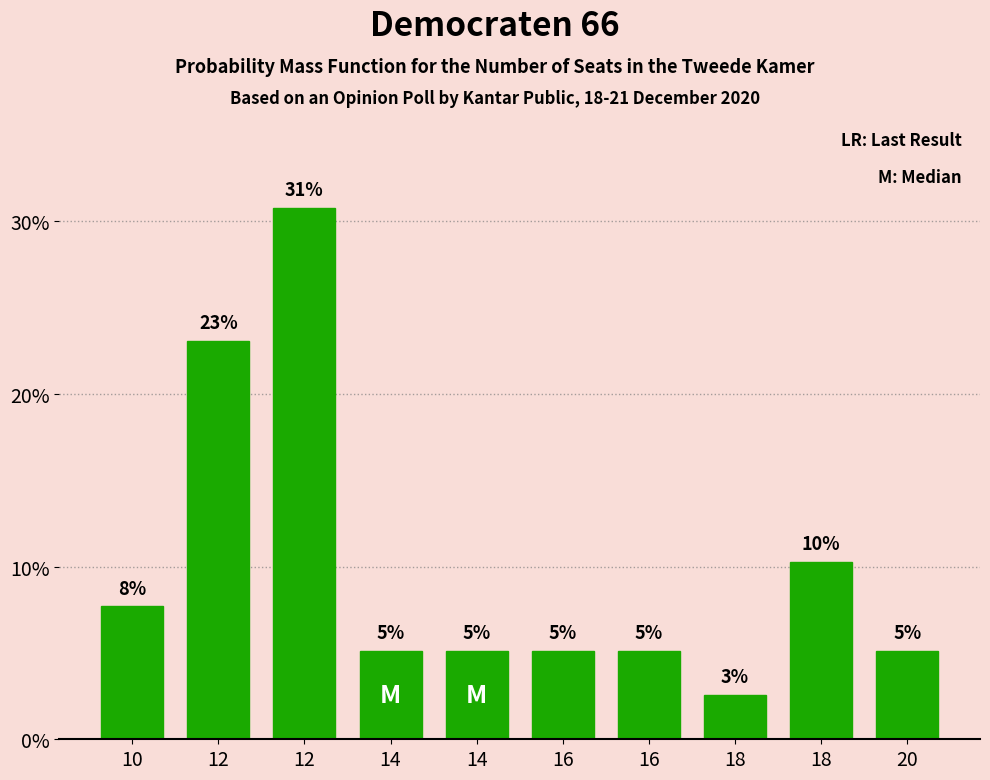

How many bars are there in total?

10